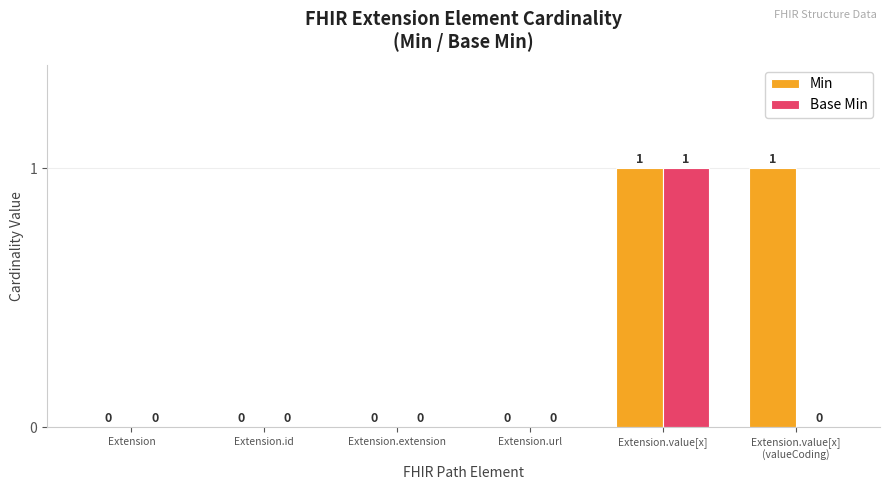

True or false: Min has a value of 0 at Extension.url.

True